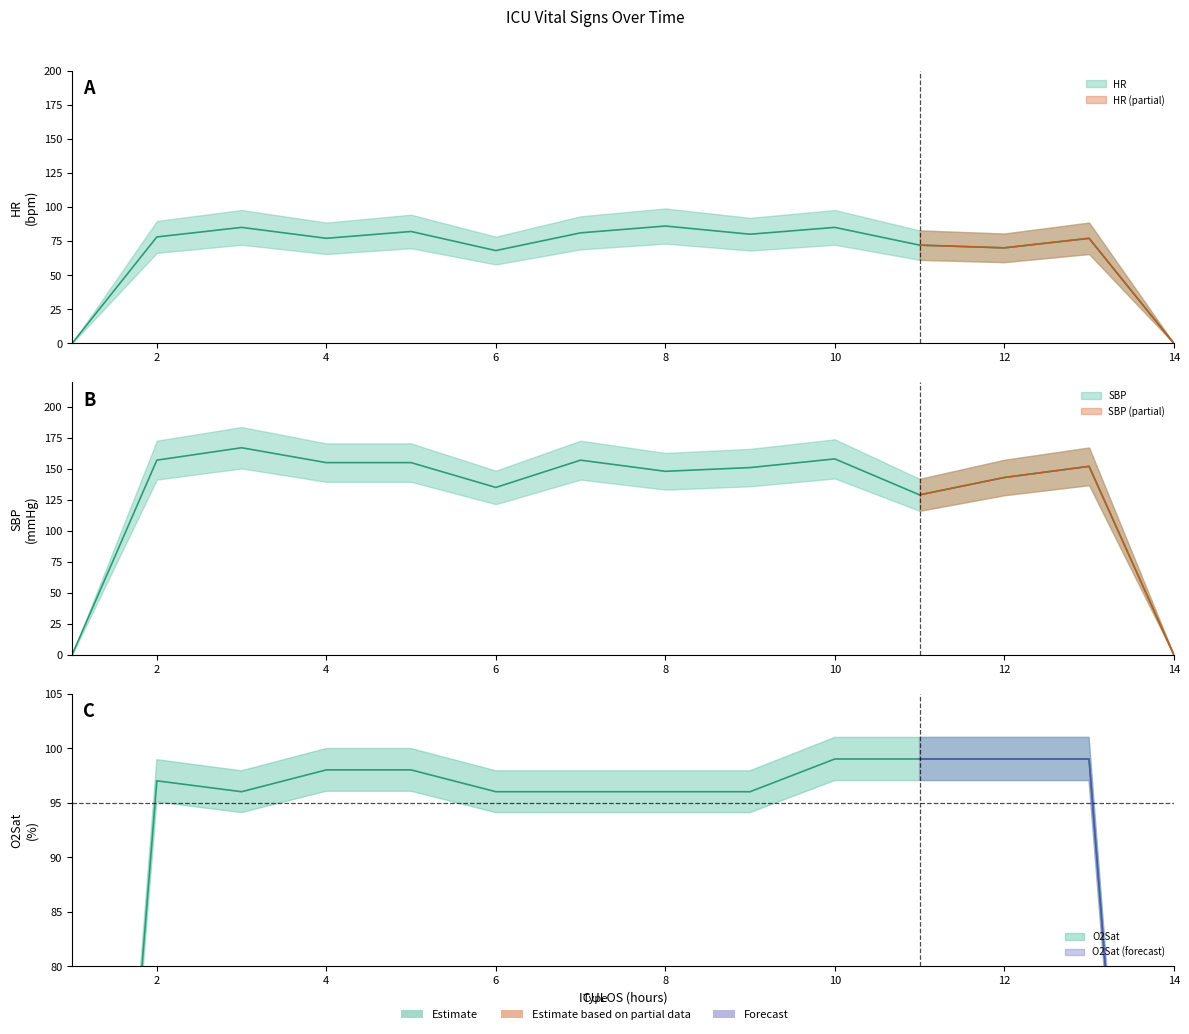

What is the total value across all series at 2?

332